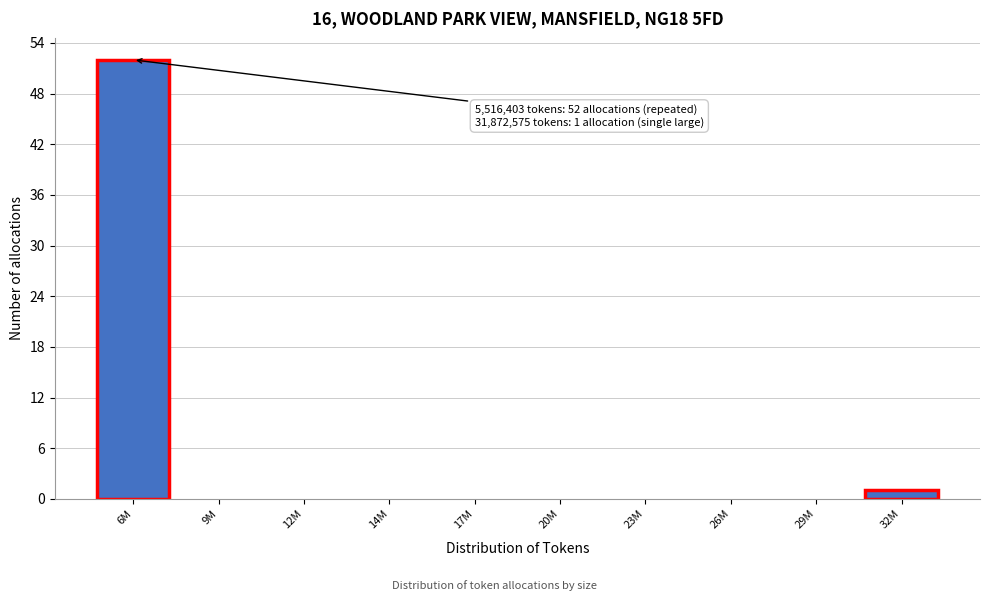

Reading right to left, list all the values displayed in this chart.

32M=1	29M=0	26M=0	23M=0	20M=0	17M=0	14M=0	12M=0	9M=0	6M=52